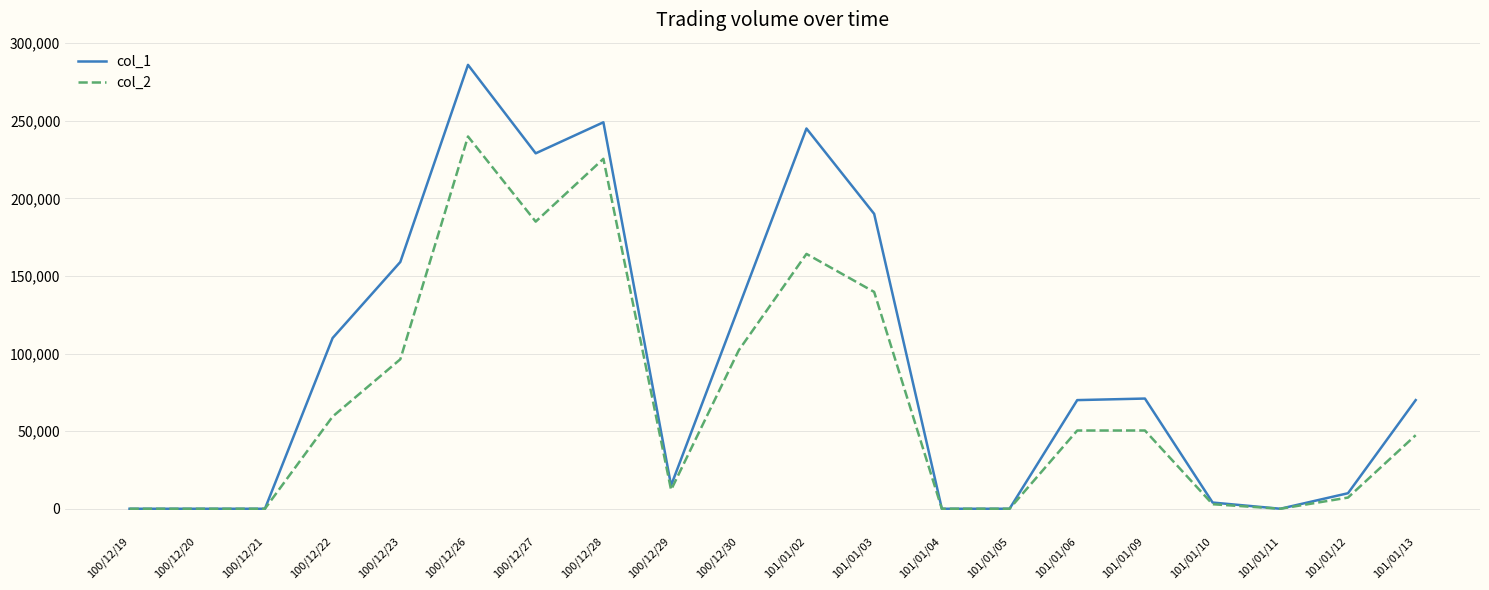

At 100/12/27, list the series in order from smallest to largest.

col_2, col_1